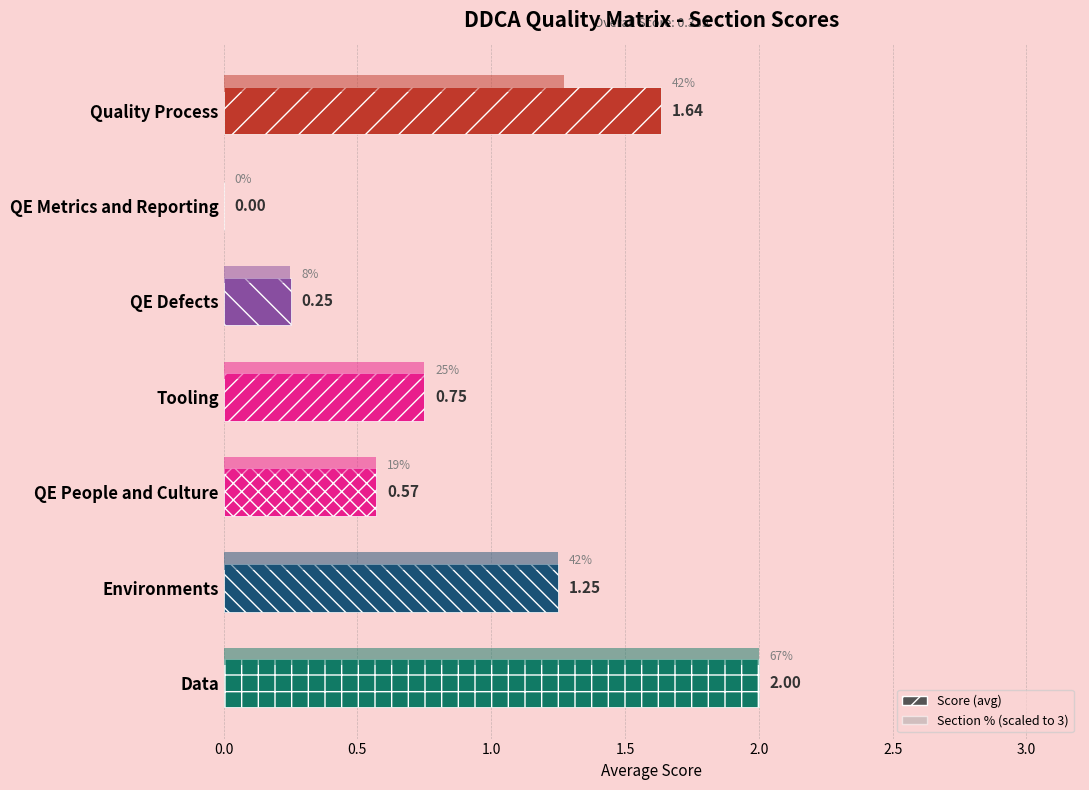

Count the number of data series in this chart.

2